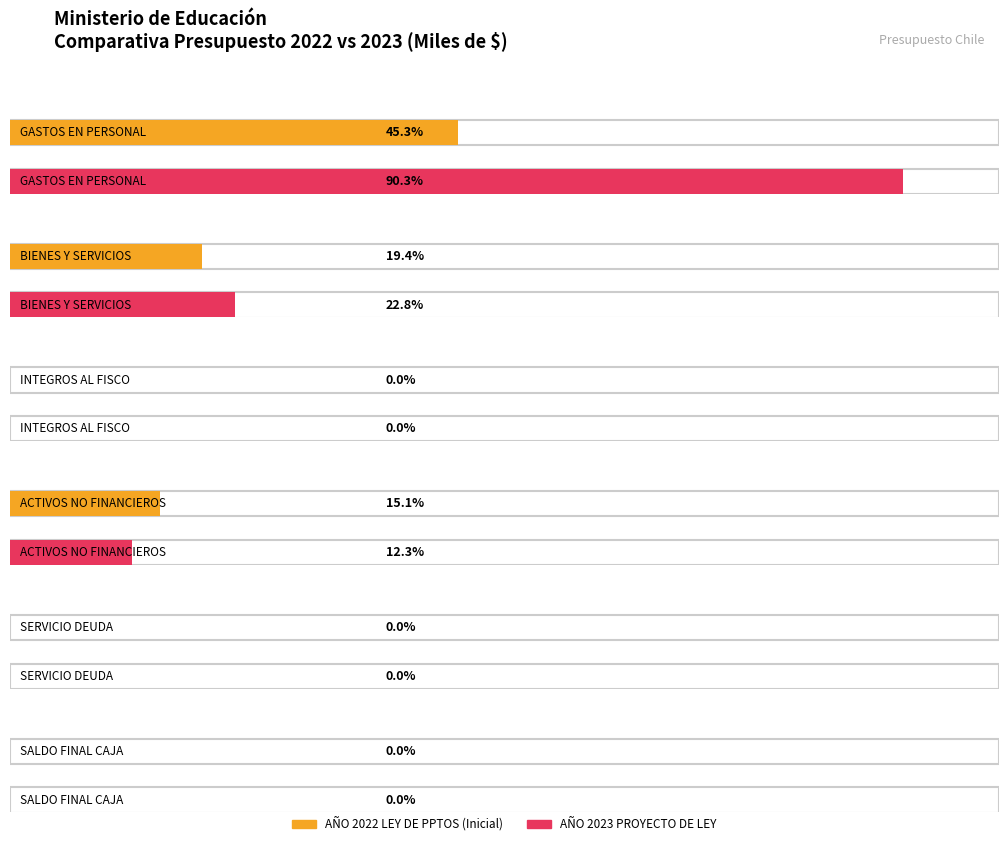

Rank the series at GASTOS EN PERSONAL from lowest to highest value.

AÑO 2022 LEY DE PPTOS (Inicial), AÑO 2023 PROYECTO DE LEY